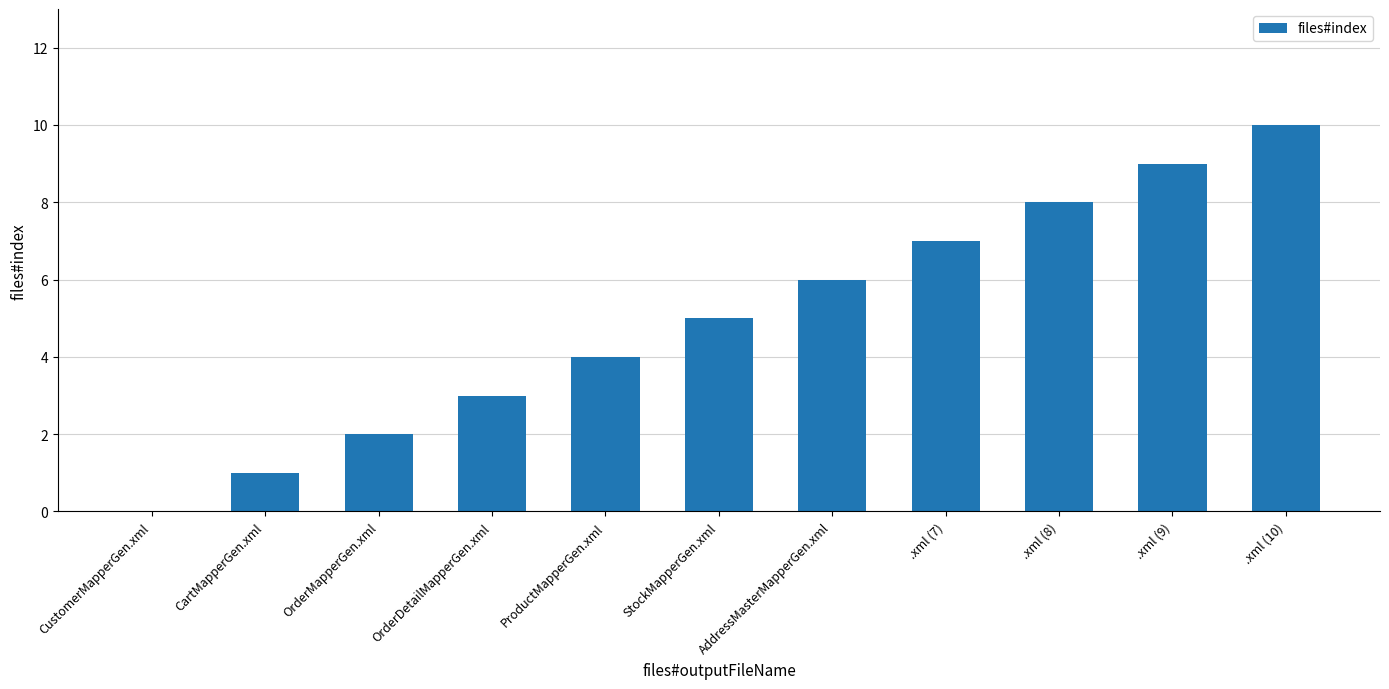

At which category does the chart reach its peak across all series?

.xml (10)